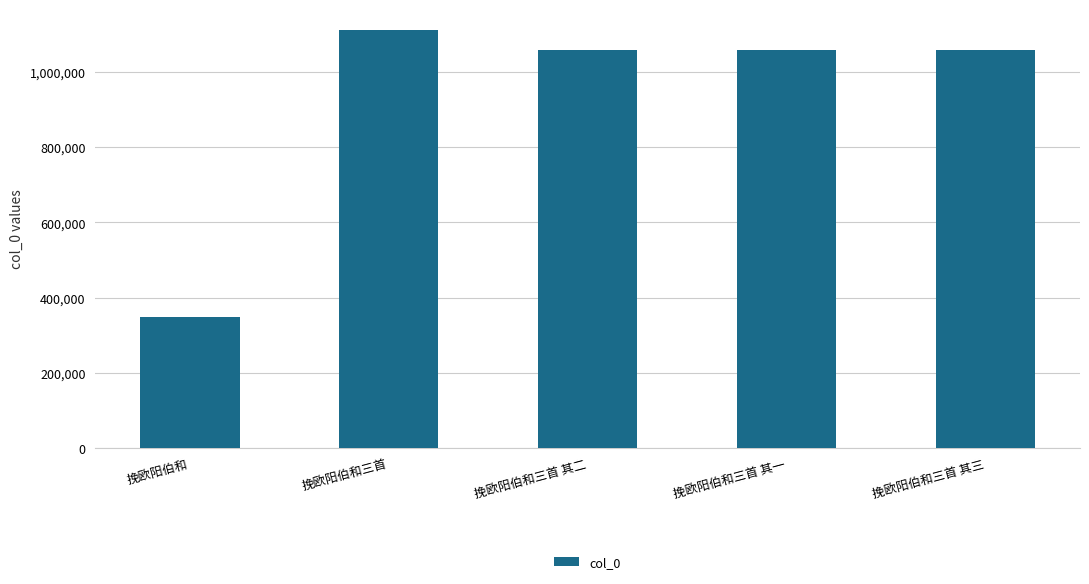

What is the label of the 1st bar from the right?

挽欧阳伯和三首 其三